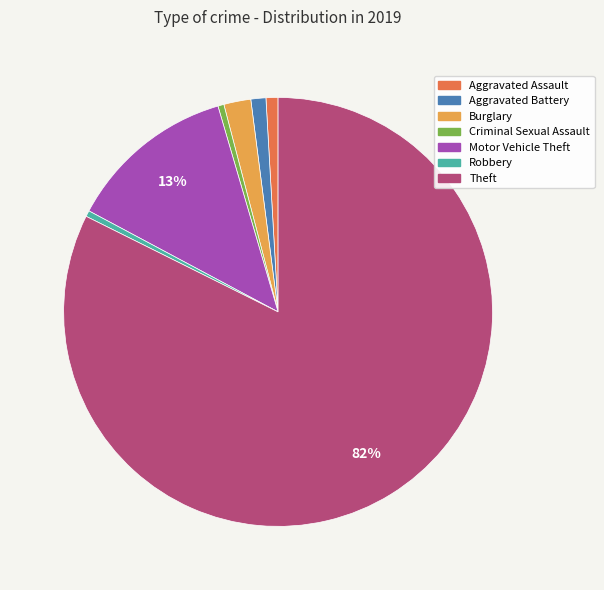

How many slices are in this pie chart?

7